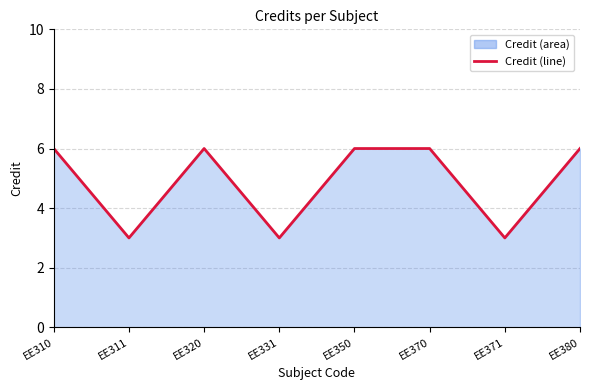

How many lines are shown in the chart?

1